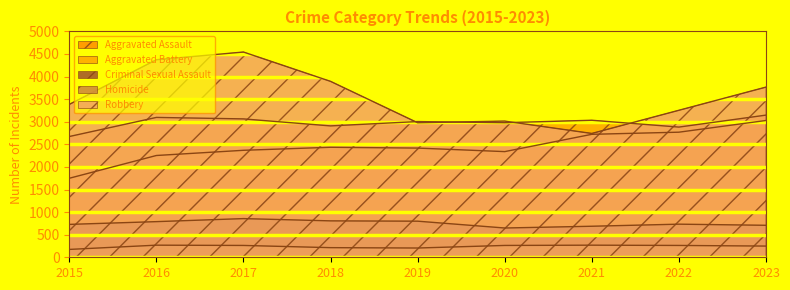

How many data points in Robbery are above 3384?

4